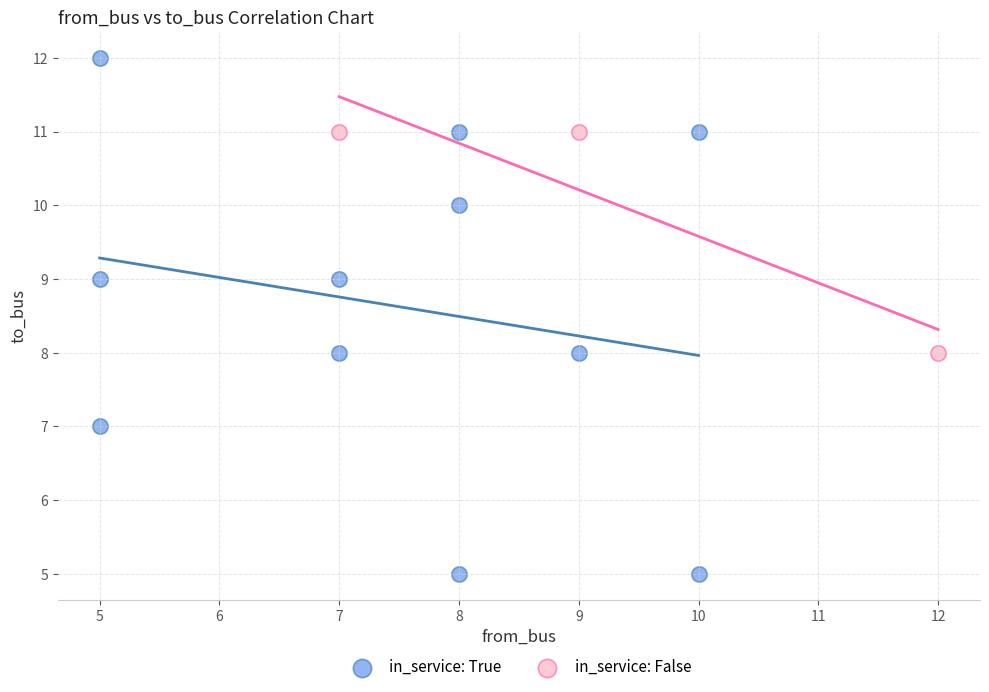

Which series contains the lowest Y value?

in_service: True